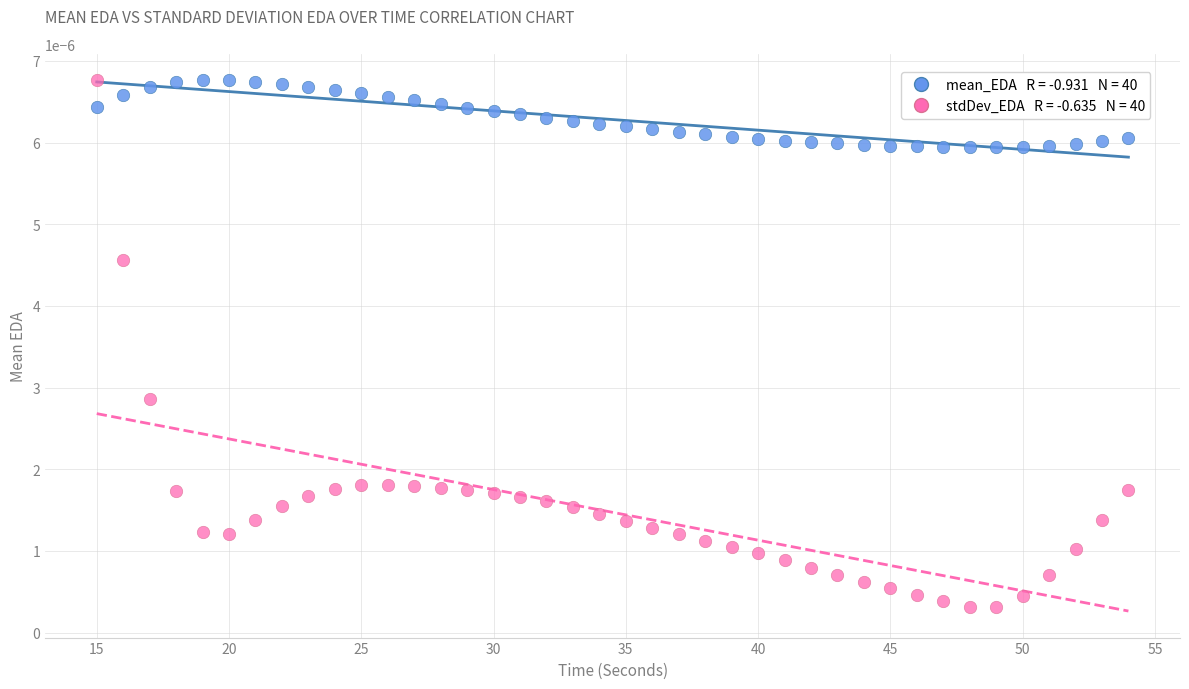

Across all data points, what is the range of X values (max minus min)?

39.0